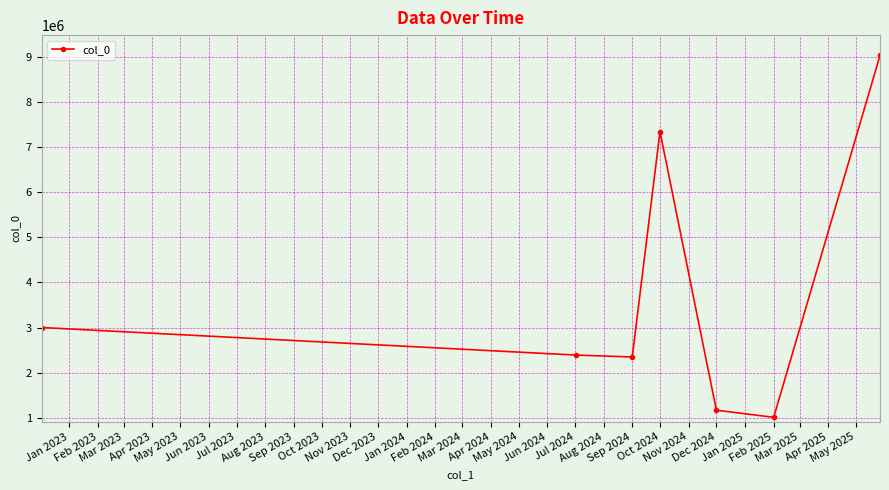

How many lines are shown in the chart?

1